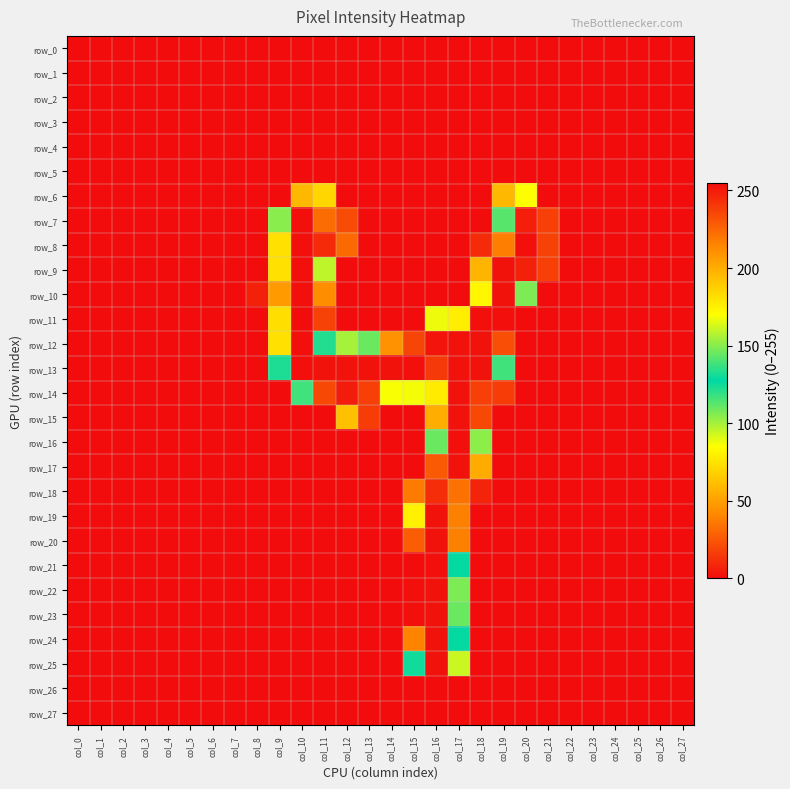

Is it true that row_12 equals 99 at col_13?

False